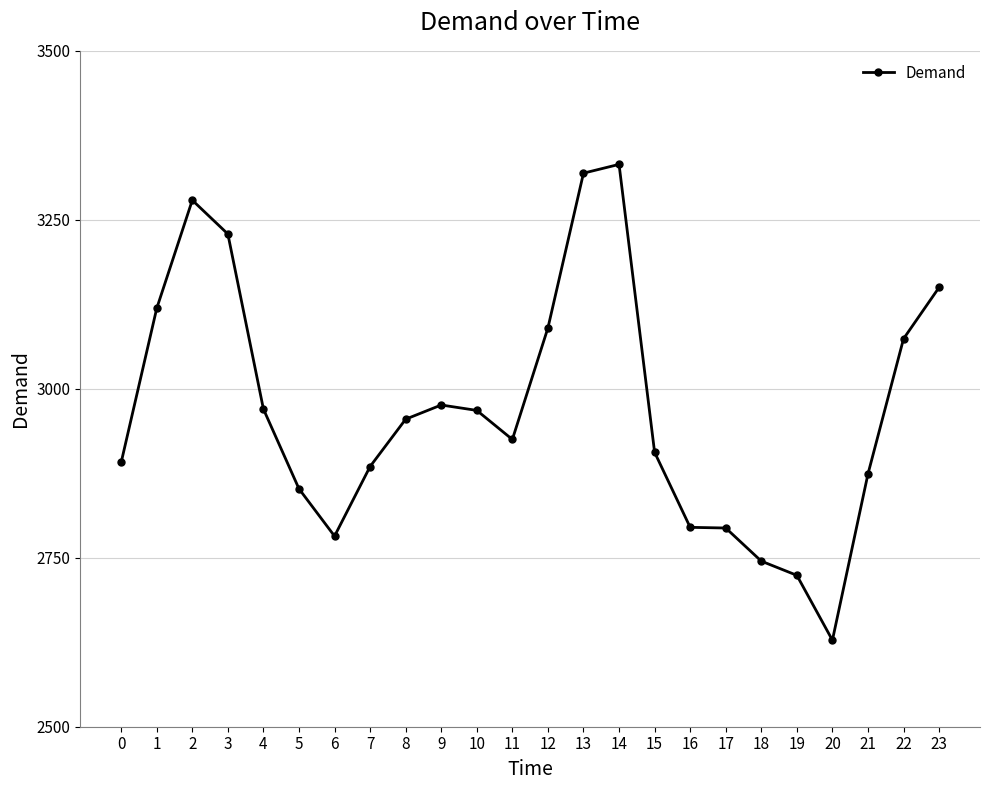

Between 13 and 18, which is larger?

13